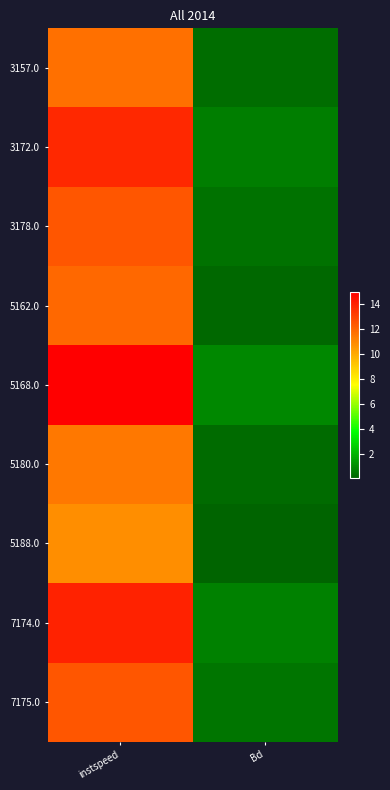

What is the maximum value shown in the chart?

15.0